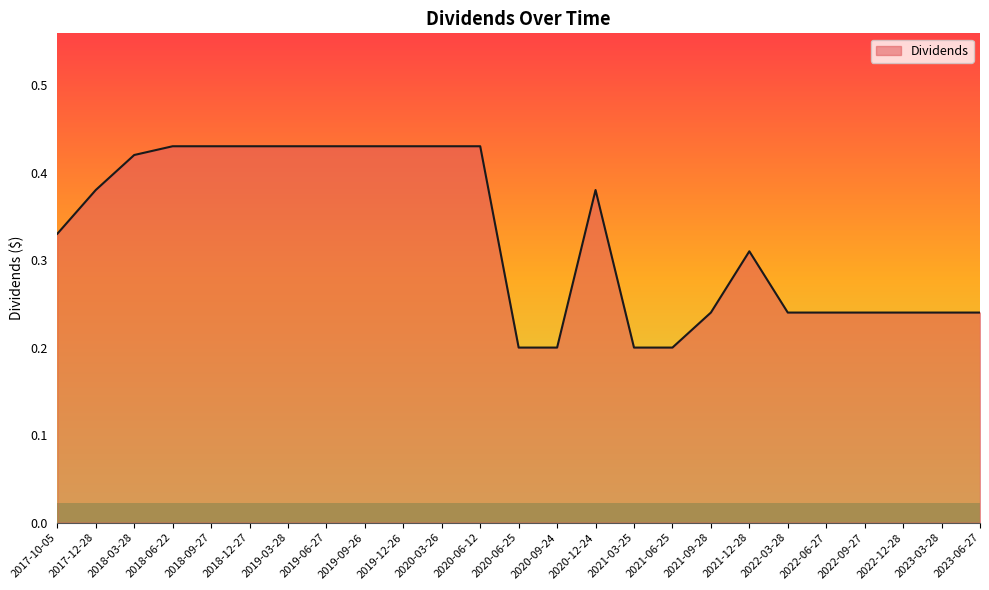

Between 2020-06-25 and 2020-12-24, which is larger?

2020-12-24